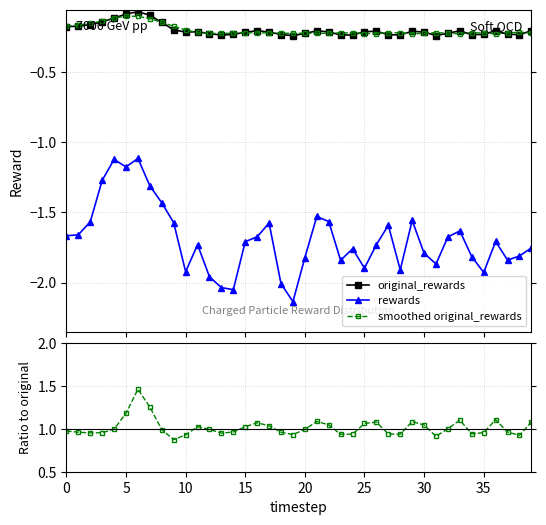

What is the difference between the maximum and minimum values in the original_rewards series?

0.2